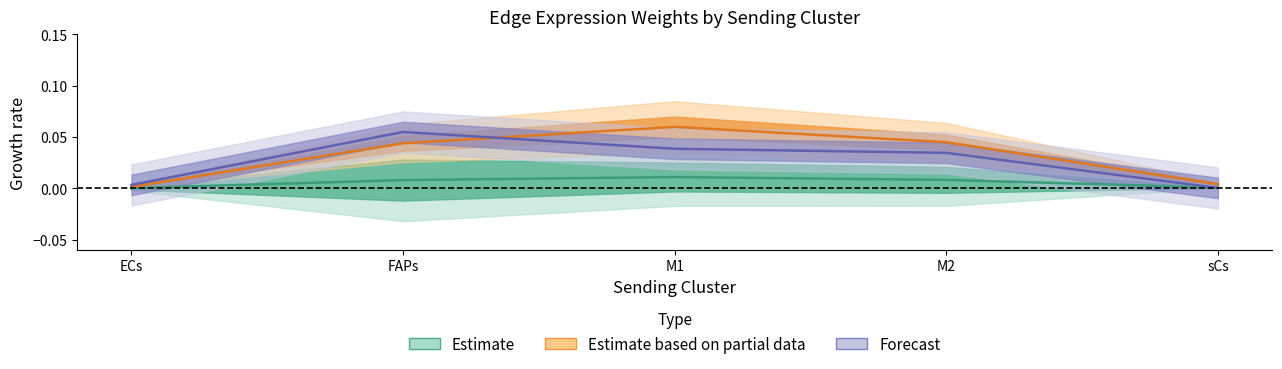

The value of Edge total expression weight at sCs is 0.0. True or false?

True